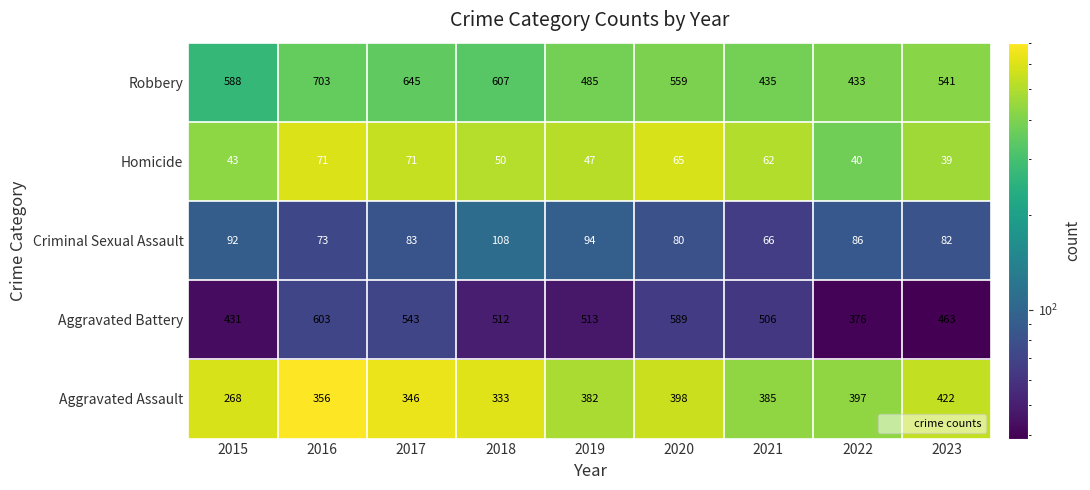

At which label does Robbery first exceed 559?

2015